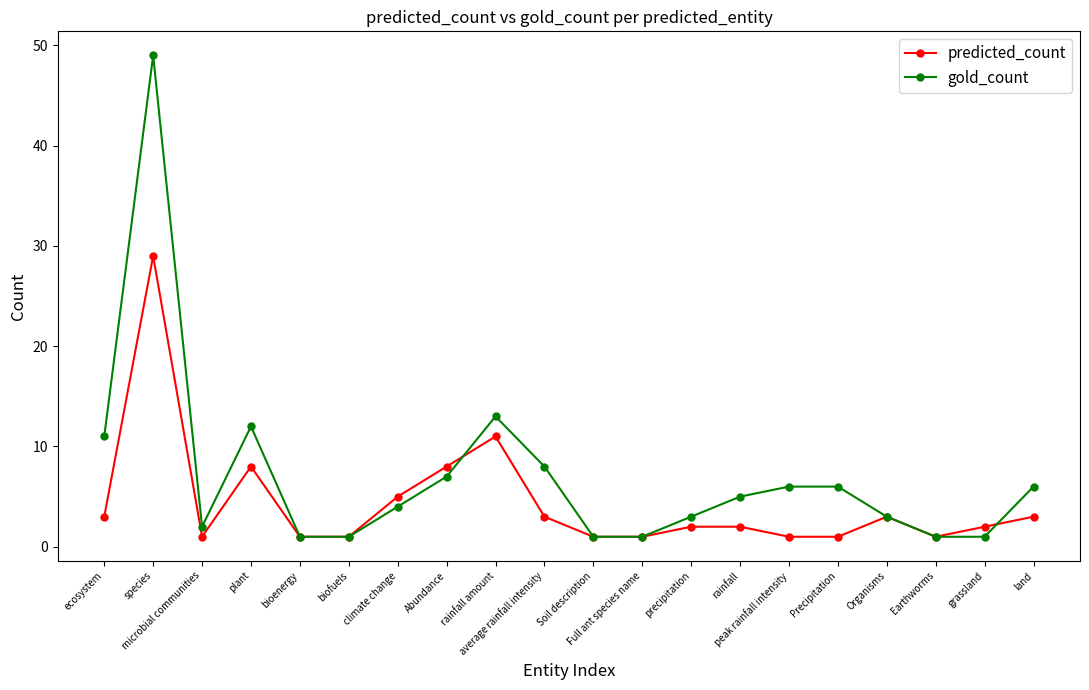

Which series ends up on top after the final intersection of predicted_count and gold_count?

gold_count